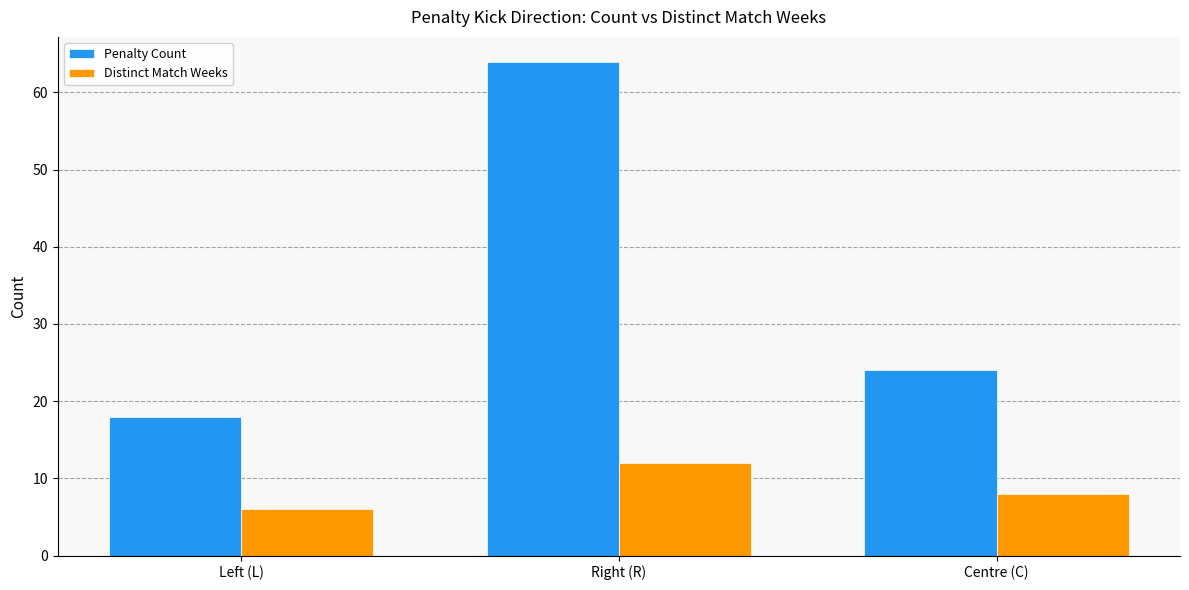

Reading right to left, what are all the values shown in this chart?

Penalty Count: 24	64	18
Distinct Match Weeks: 8	12	6